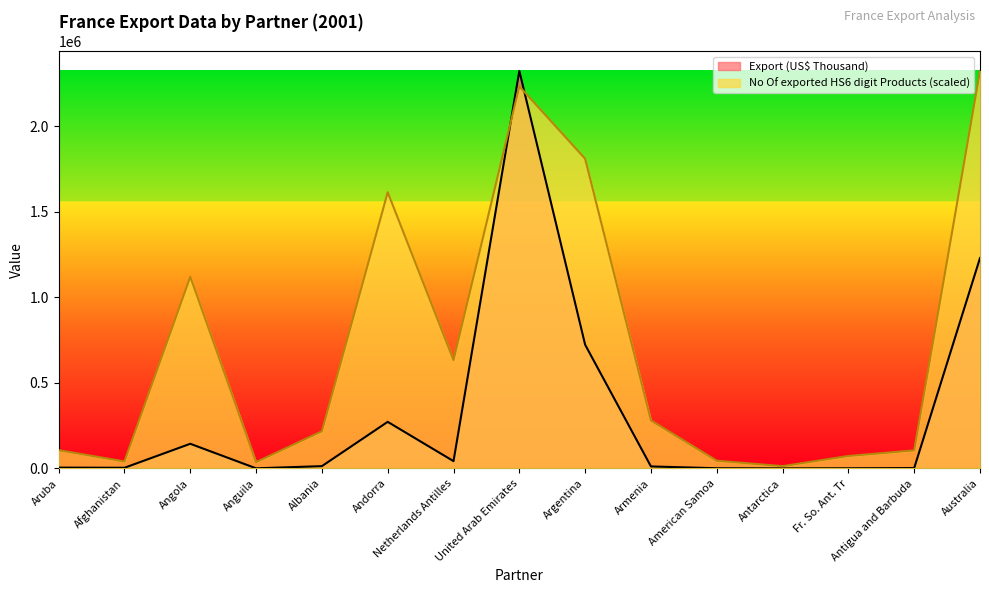

At how many categories does at least one series exceed 2156898?

2